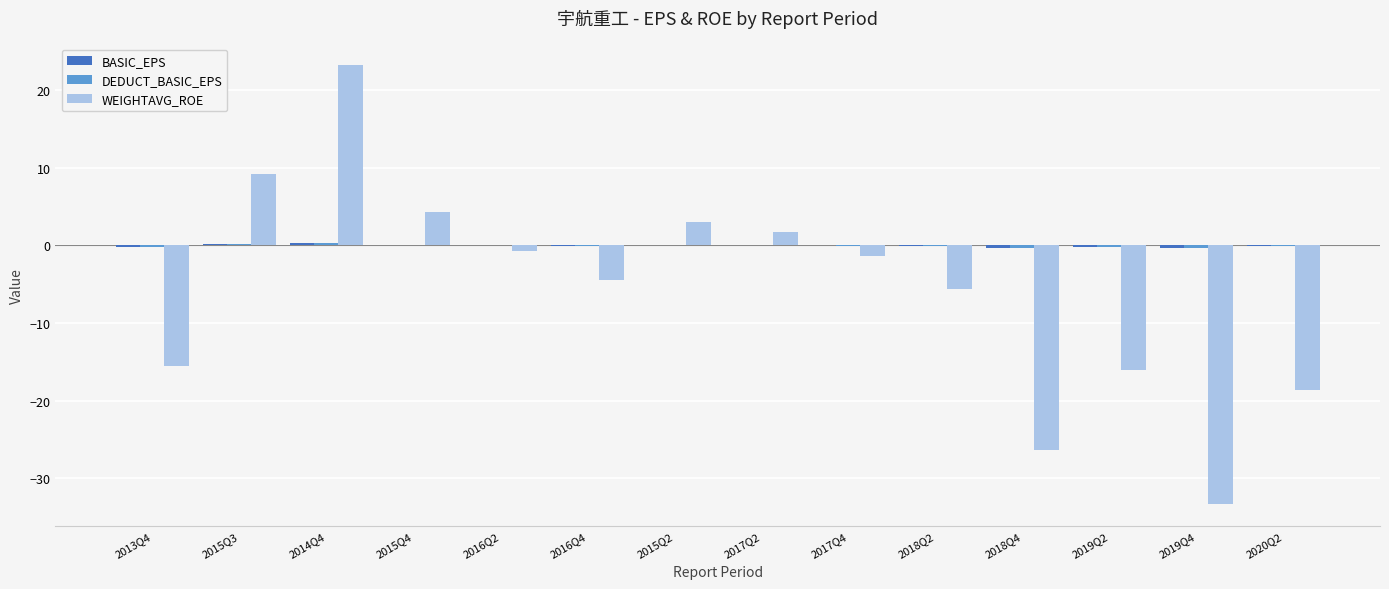

Which series has the largest range (max minus min)?

WEIGHTAVG_ROE